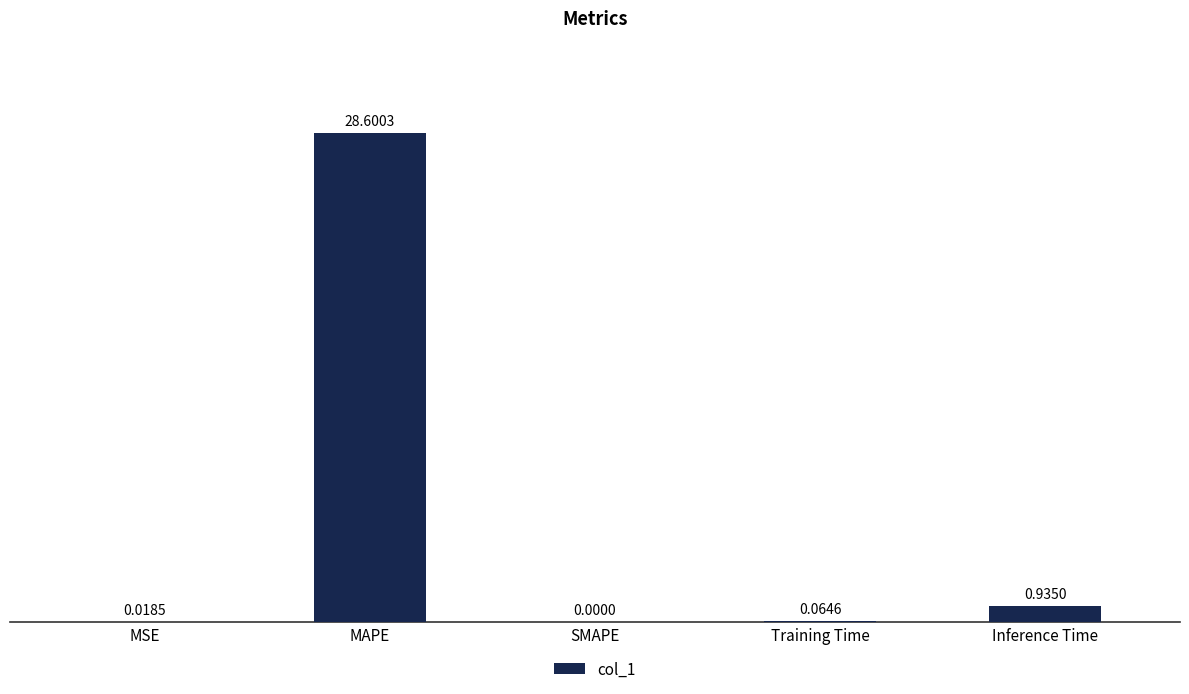

What is the change in value from Training Time to Inference Time?

+0.9